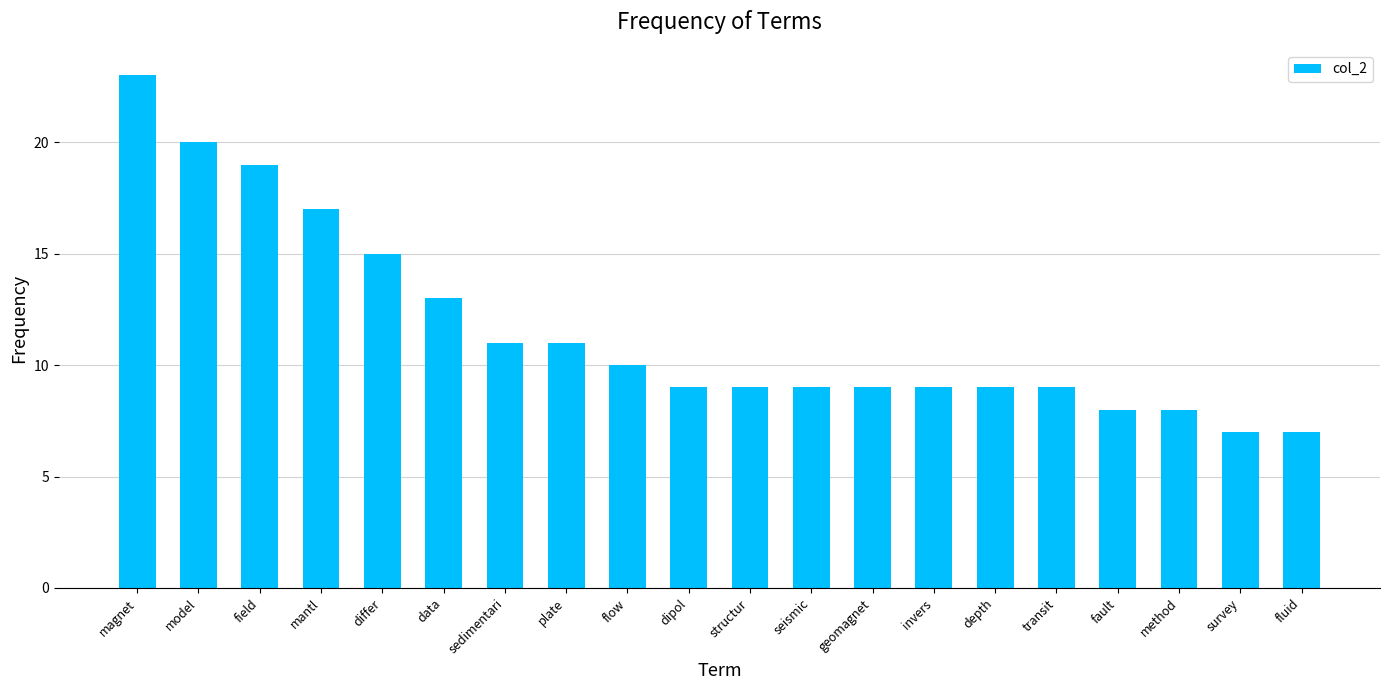

What position from the right is invers?

7